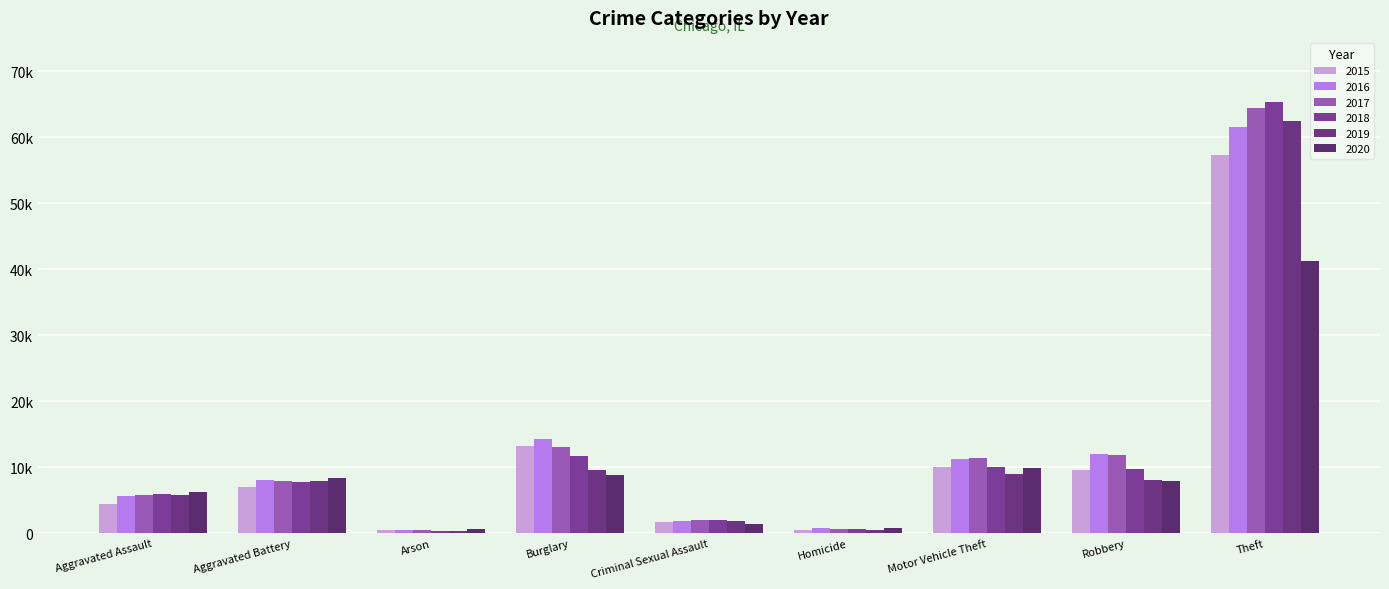

At which label is 2017 closest to 32415?

Burglary